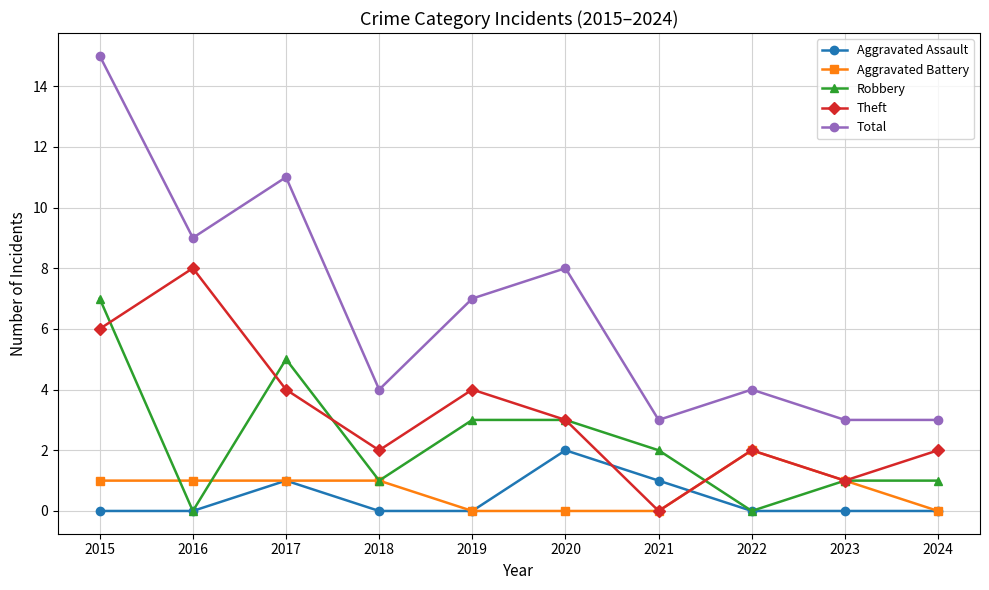

What is the approximate value of Robbery at 2017?

5